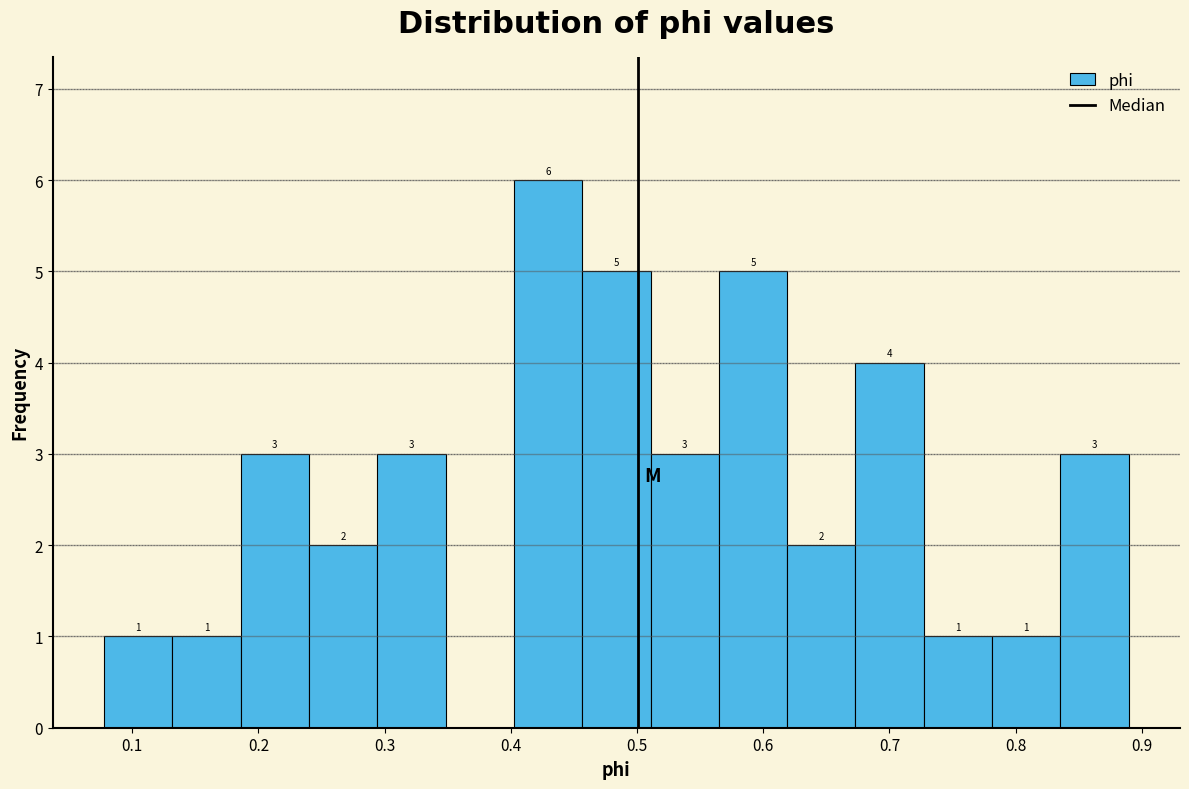

Which range on the x-axis has the tallest bar?

0.40 to 0.46